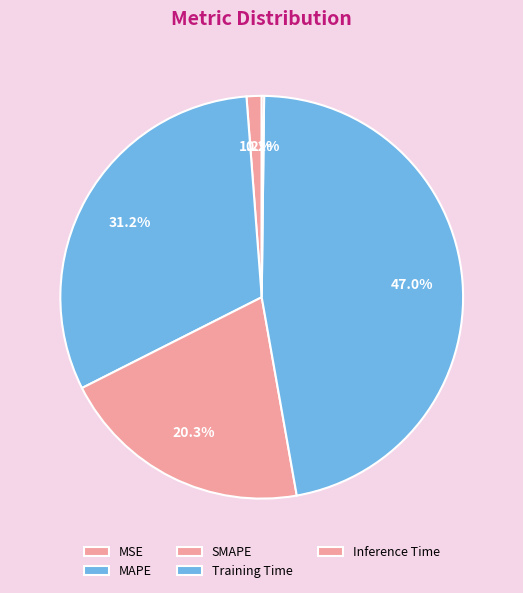

To the nearest percent, what percentage of the pie is SMAPE?

20%